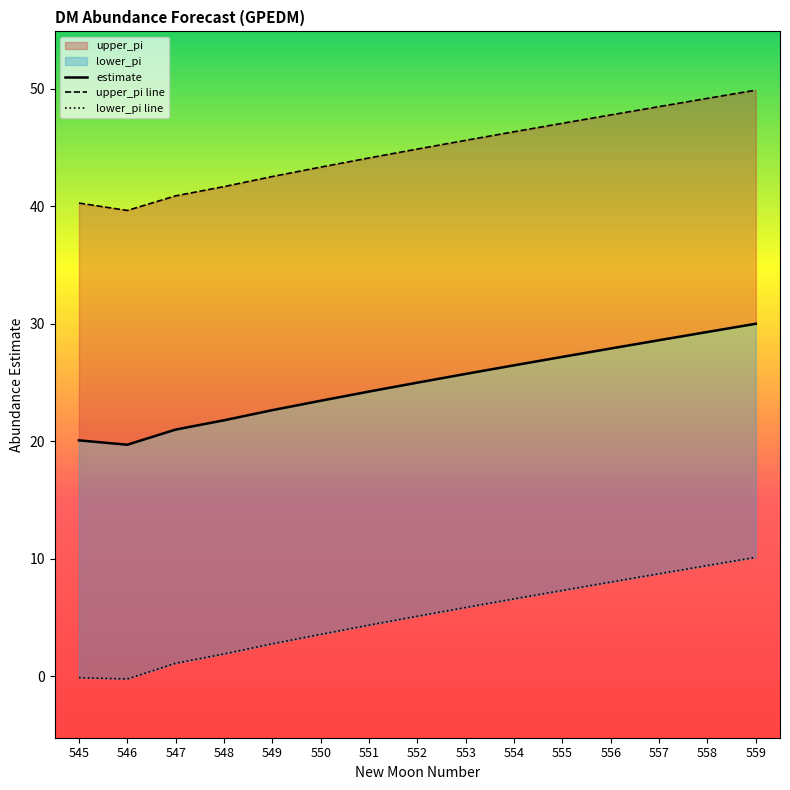

Reading right to left, extract all data points from this chart.

estimate: 559=30.0	558=29.3	557=28.6	556=27.9	555=27.2	554=26.5	553=25.7	552=25.0	551=24.2	550=23.5	549=22.7	548=21.8	547=21.0	546=19.7	545=20.1
upper_pi line: 559=49.9	558=49.2	557=48.5	556=47.8	555=47.1	554=46.3	553=45.6	552=44.9	551=44.1	550=43.3	549=42.5	548=41.7	547=40.9	546=39.6	545=40.3
lower_pi line: 559=10.1	558=9.4	557=8.7	556=8.0	555=7.3	554=6.6	553=5.9	552=5.1	551=4.4	550=3.6	549=2.8	548=1.9	547=1.1	546=-0.2	545=-0.1